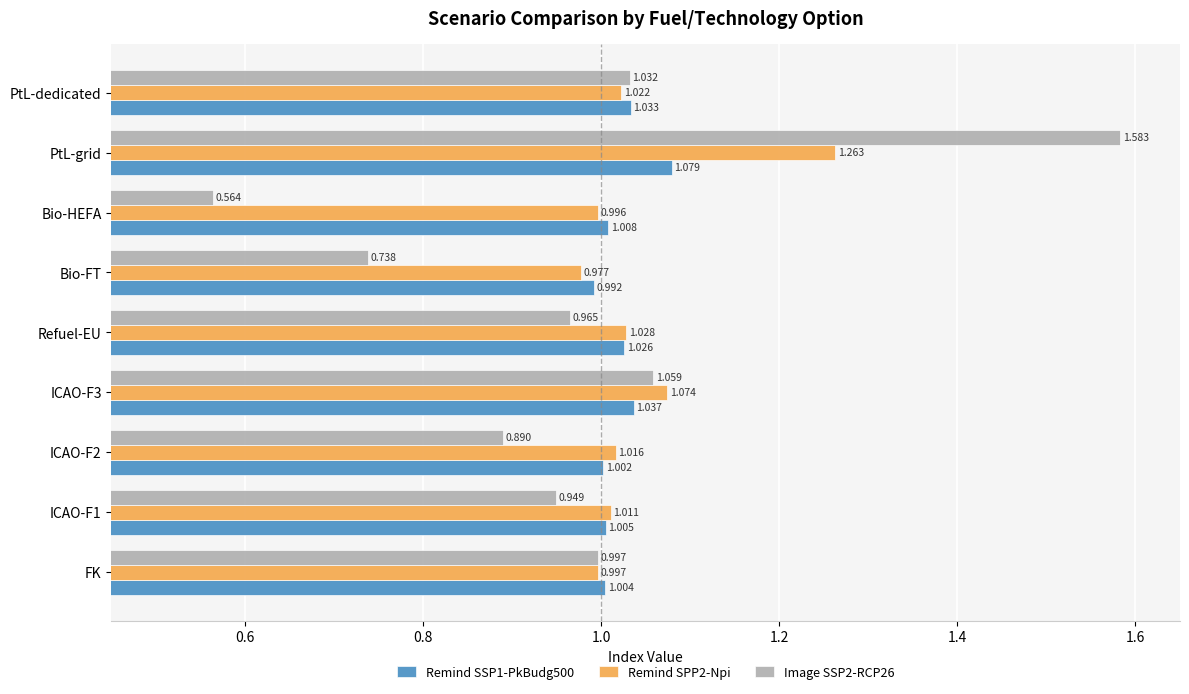

How many series are shown in this chart?

3